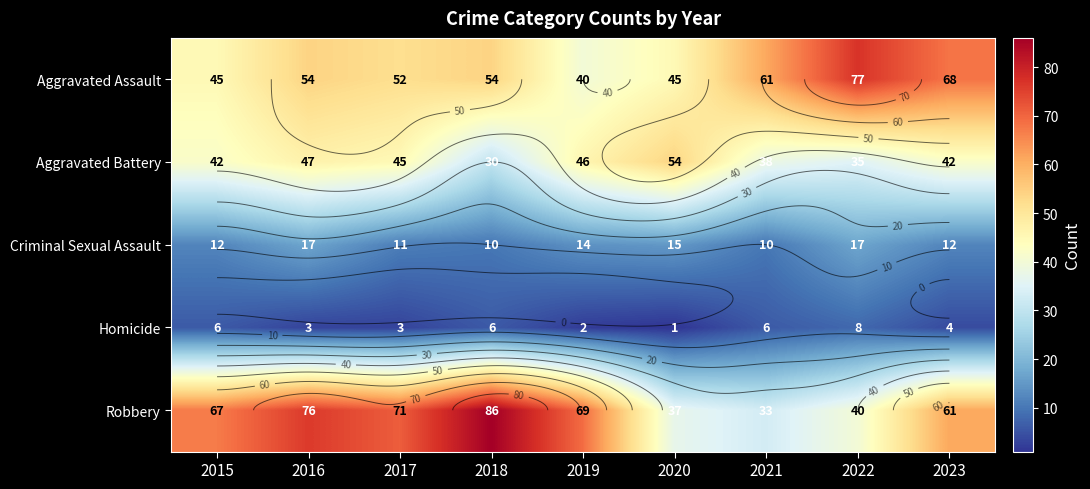

Which label corresponds to the largest value in the chart?

2018